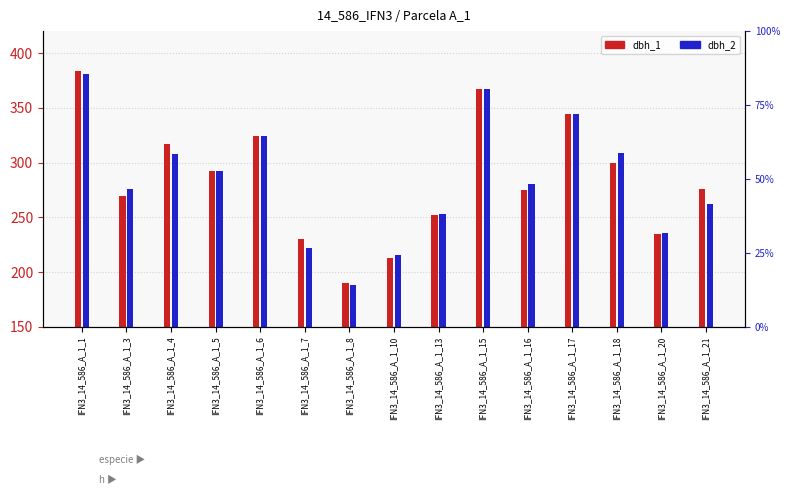

Reading right to left, what are all the values shown in this chart?

dbh_1 (mm×10): 276	235	300	344	275	367	252	213	190	230	324	292	317	269	384
dbh_2 (mm×10): 262	236	309	344	280	367	253	216	188	222	324	292	308	276	381